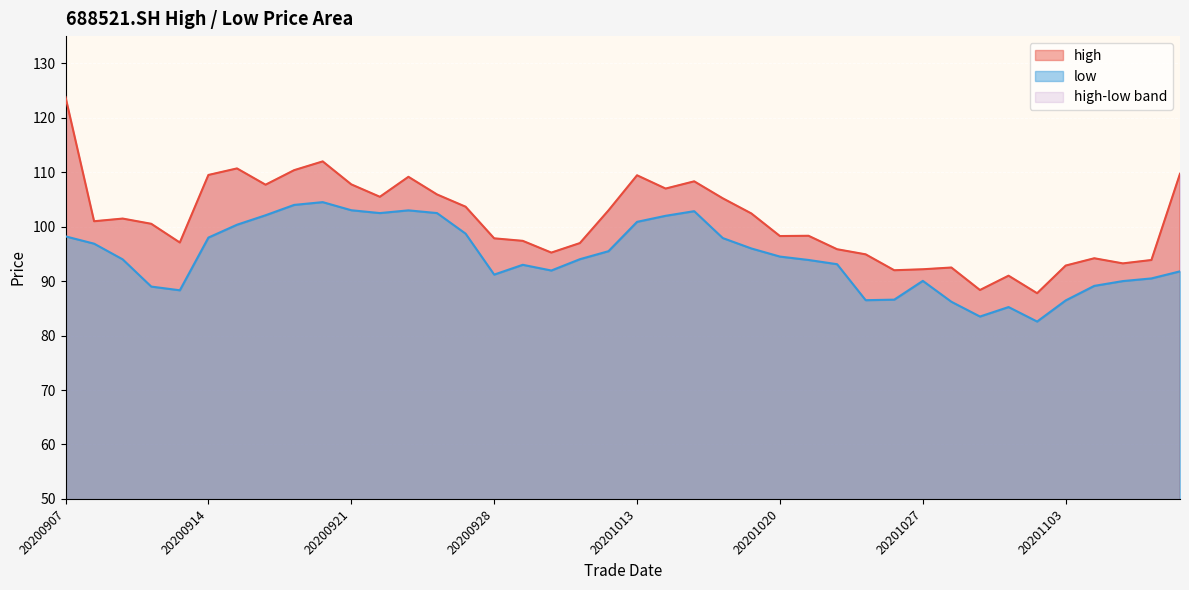

Is it true that low equals 27.5 at 20200925?

False